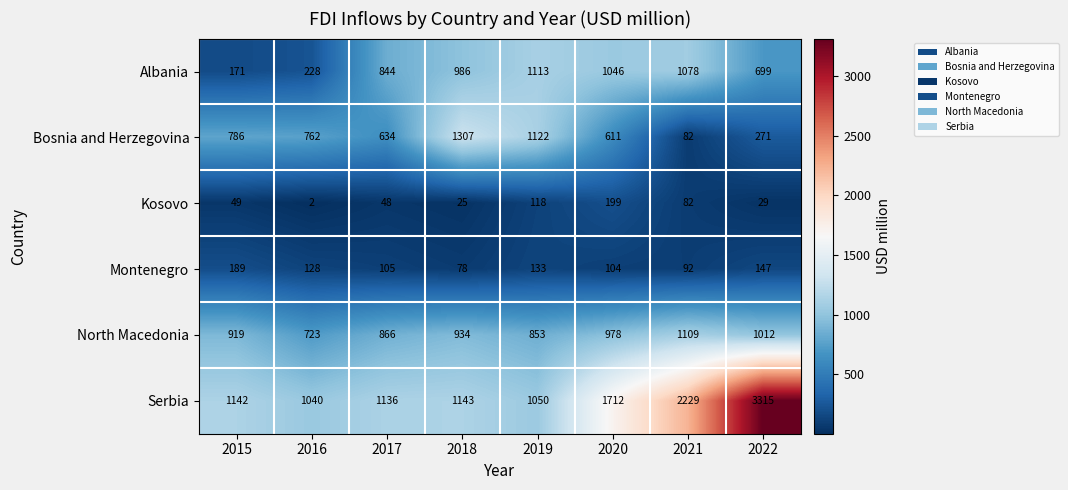

What is the minimum value for North Macedonia?

723